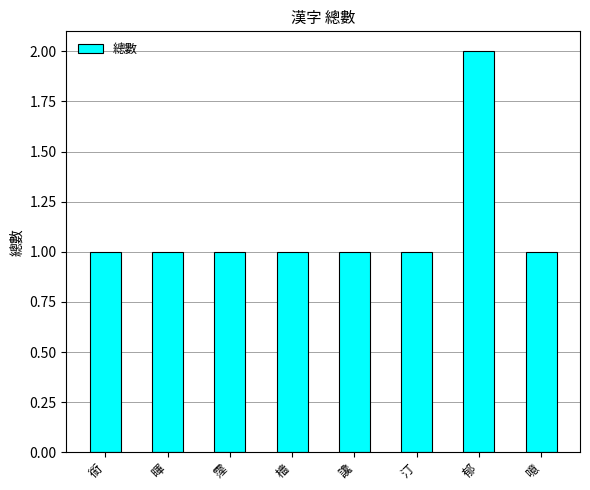

Does the chart contain any negative values?

No